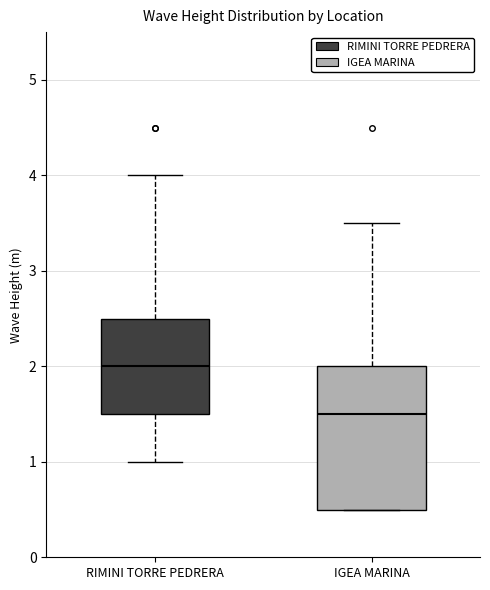

Where does the lower whisker of the box for RIMINI TORRE PEDRERA end on the y-axis? The values are not printed on the chart, so give them approximately, as read against the axis.

1.0